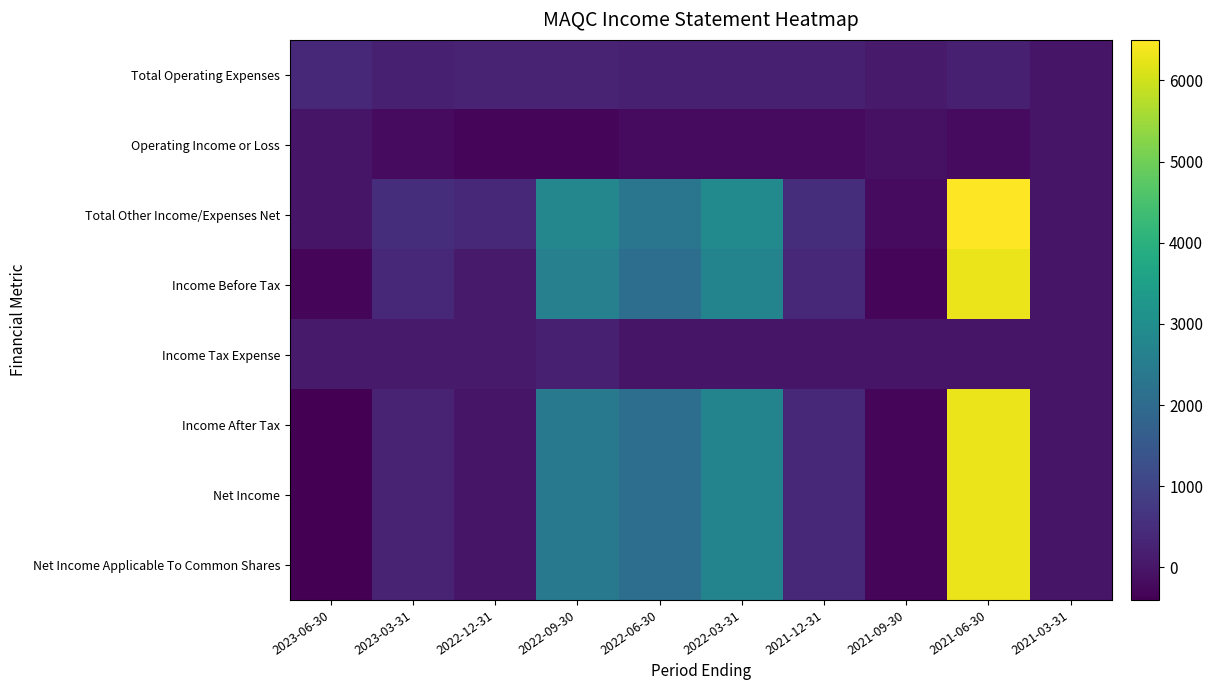

At how many categories does at least one series exceed 934?

4